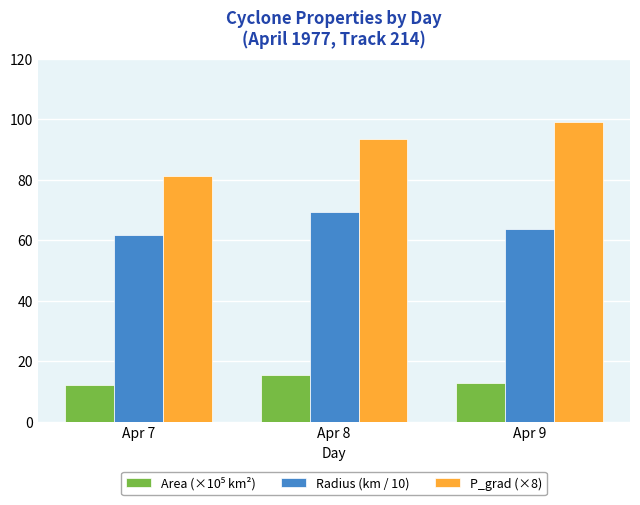

What is the spread (max minus min) of values at Apr 8?

78.2